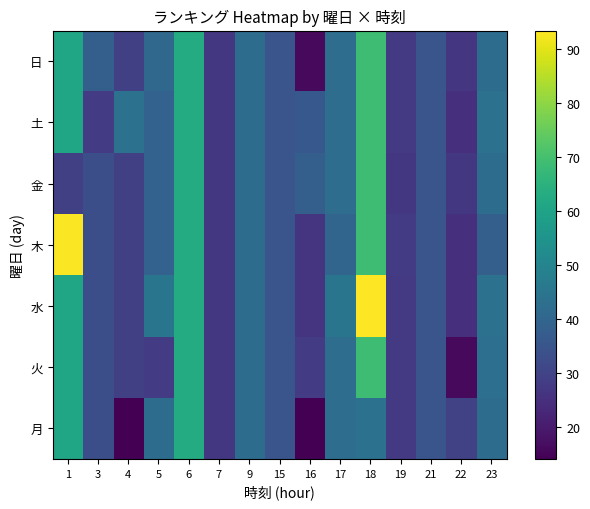

Which label corresponds to the largest value in the chart?

18